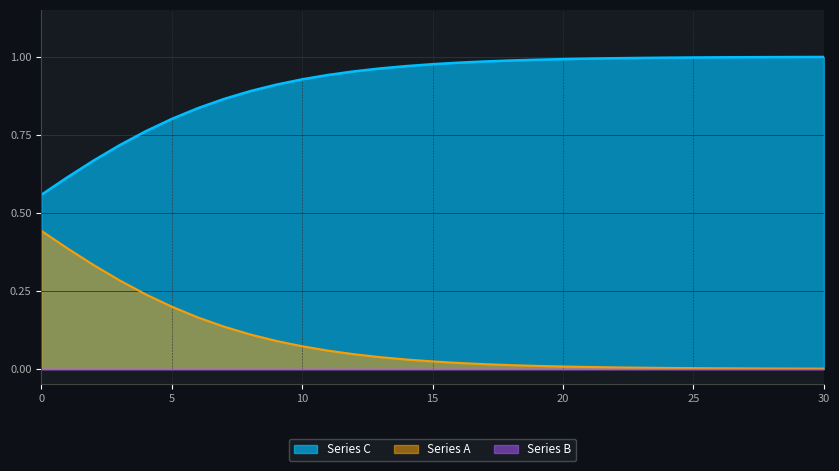

Is the value of Series C at 15 greater than the value of Series A at 1?

No